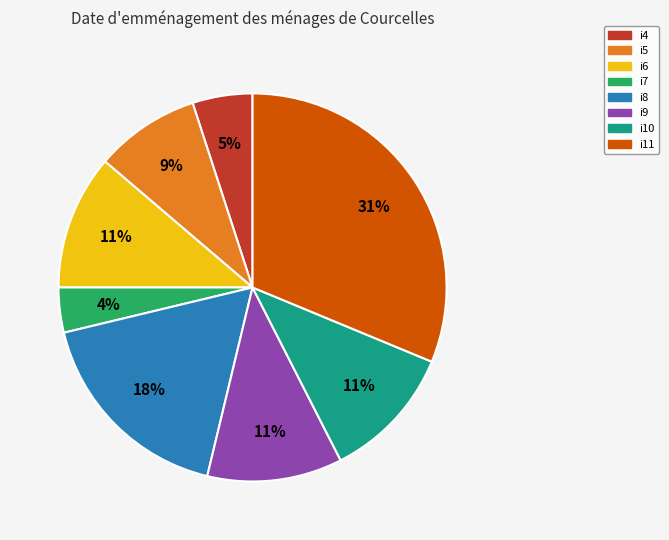

Is there any slice that represents more than half of the pie?

No